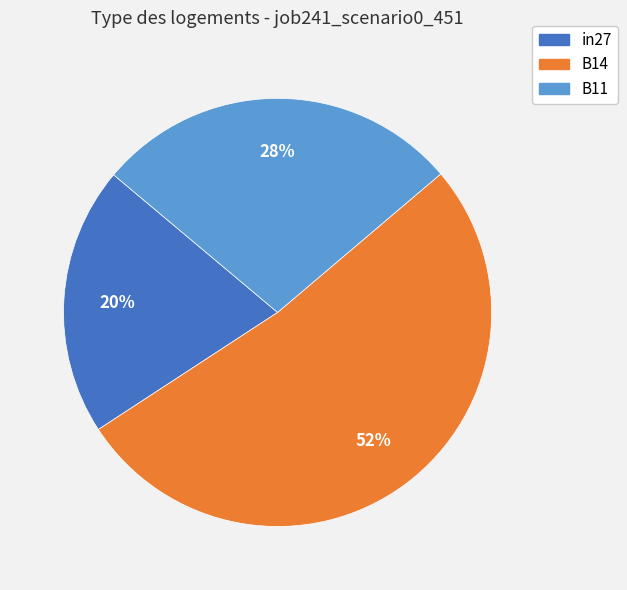

Is B11 the majority of the pie?

No